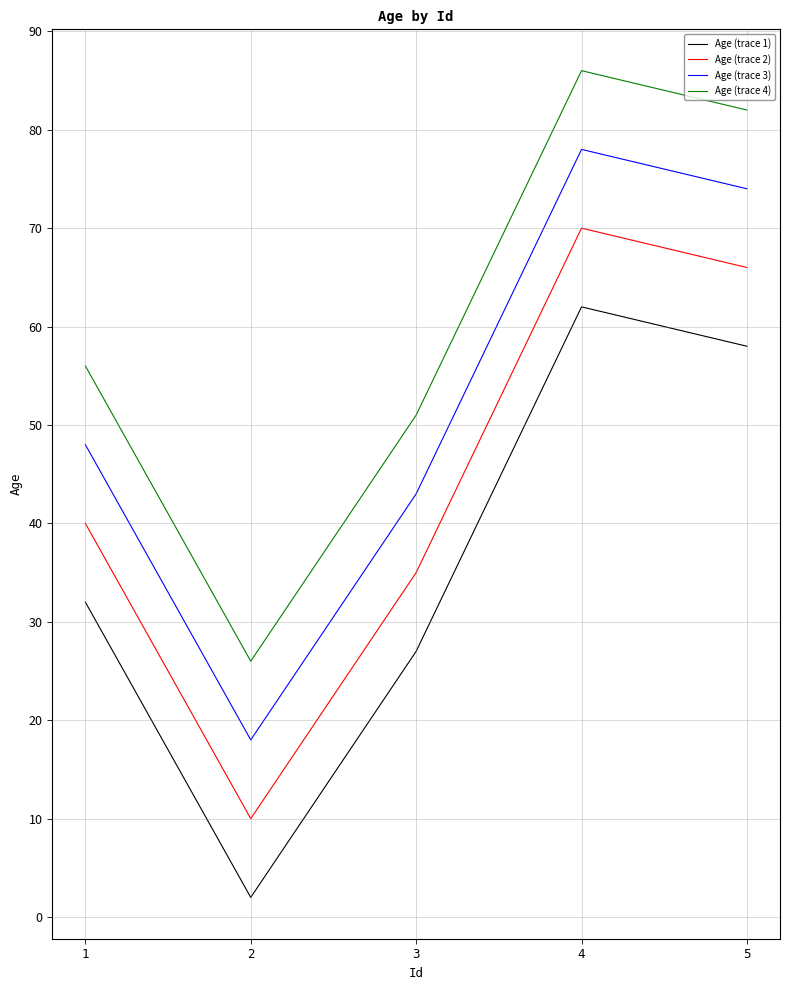

Reading right to left, extract all data points from this chart.

Age (trace 1): 5=58	4=62	3=27	2=2	1=32
Age (trace 2): 5=66	4=70	3=35	2=10	1=40
Age (trace 3): 5=74	4=78	3=43	2=18	1=48
Age (trace 4): 5=82	4=86	3=51	2=26	1=56